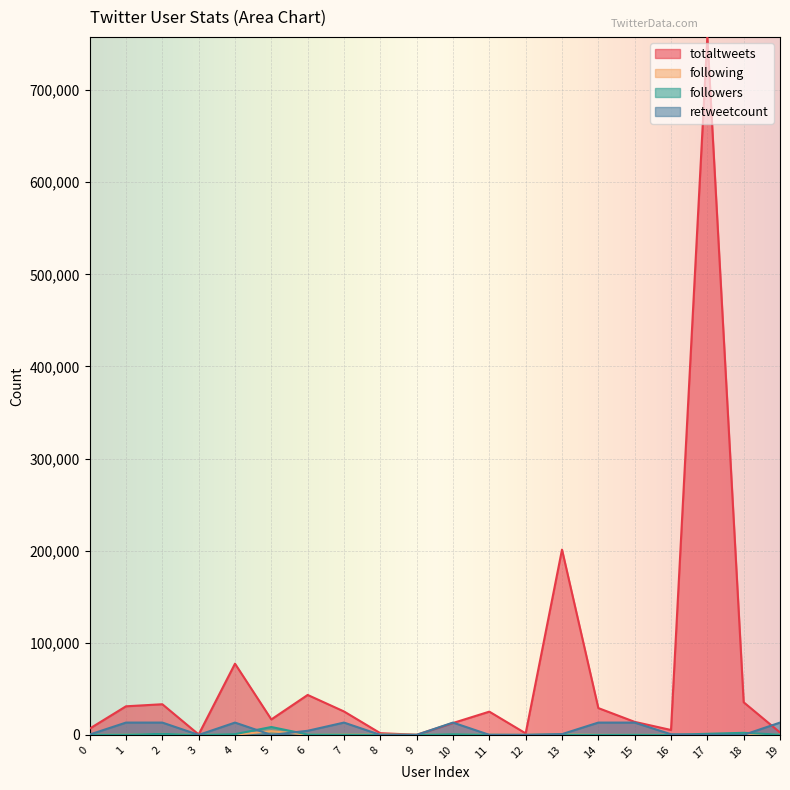

How many lines are shown in the chart?

4